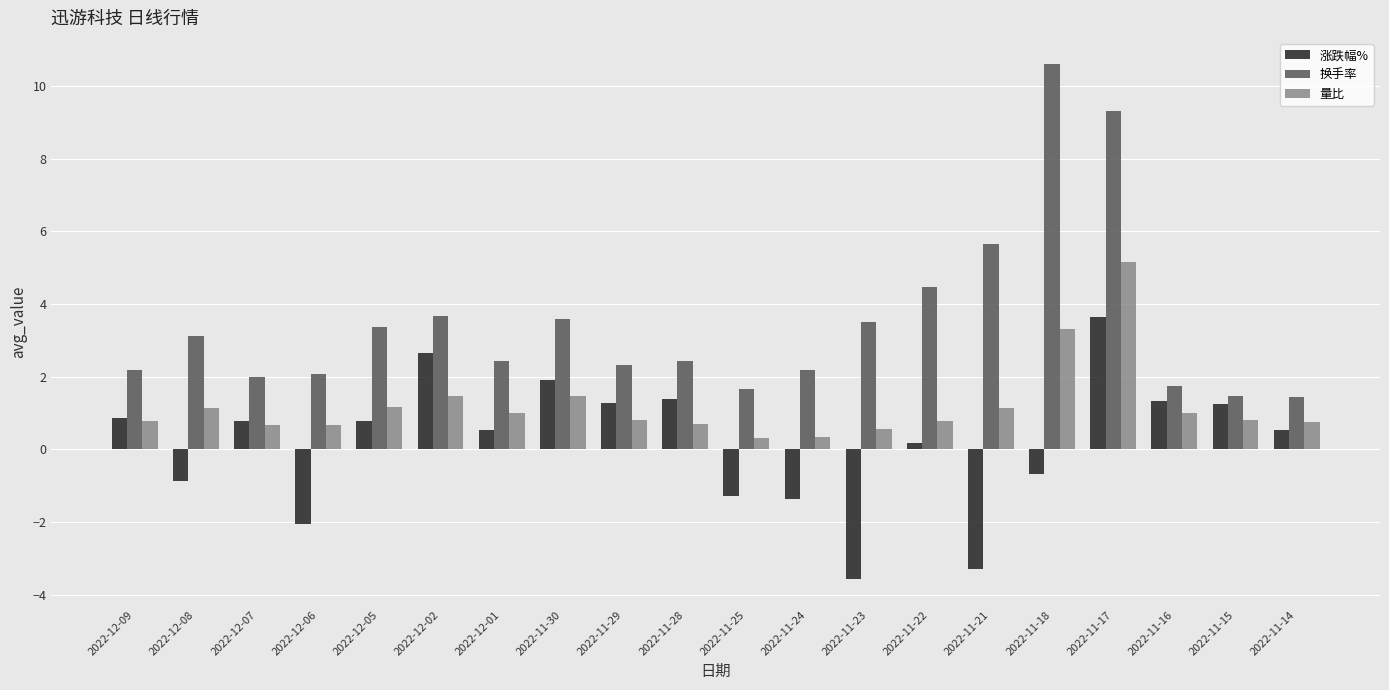

What are all the series names shown in the legend?

涨跌幅%, 换手率, 量比